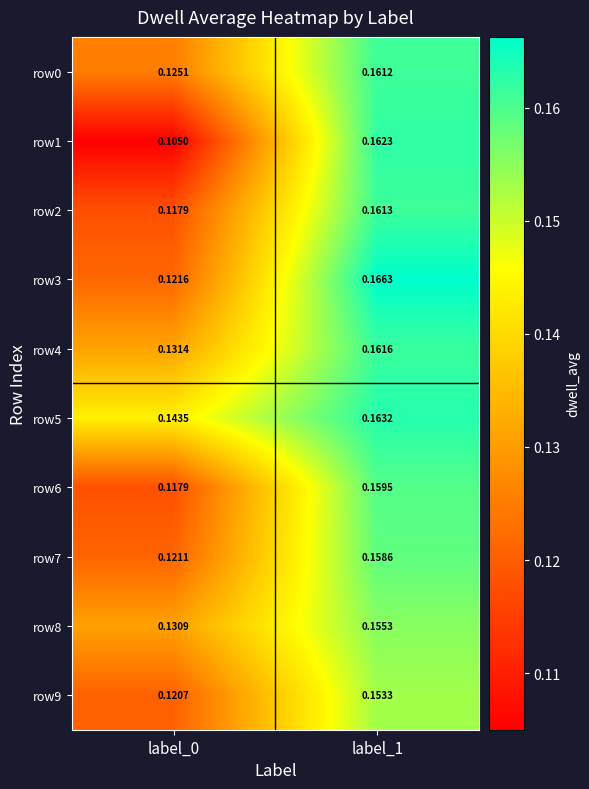

Is the value of row2 at label_1 greater than the value of row1 at label_1?

No